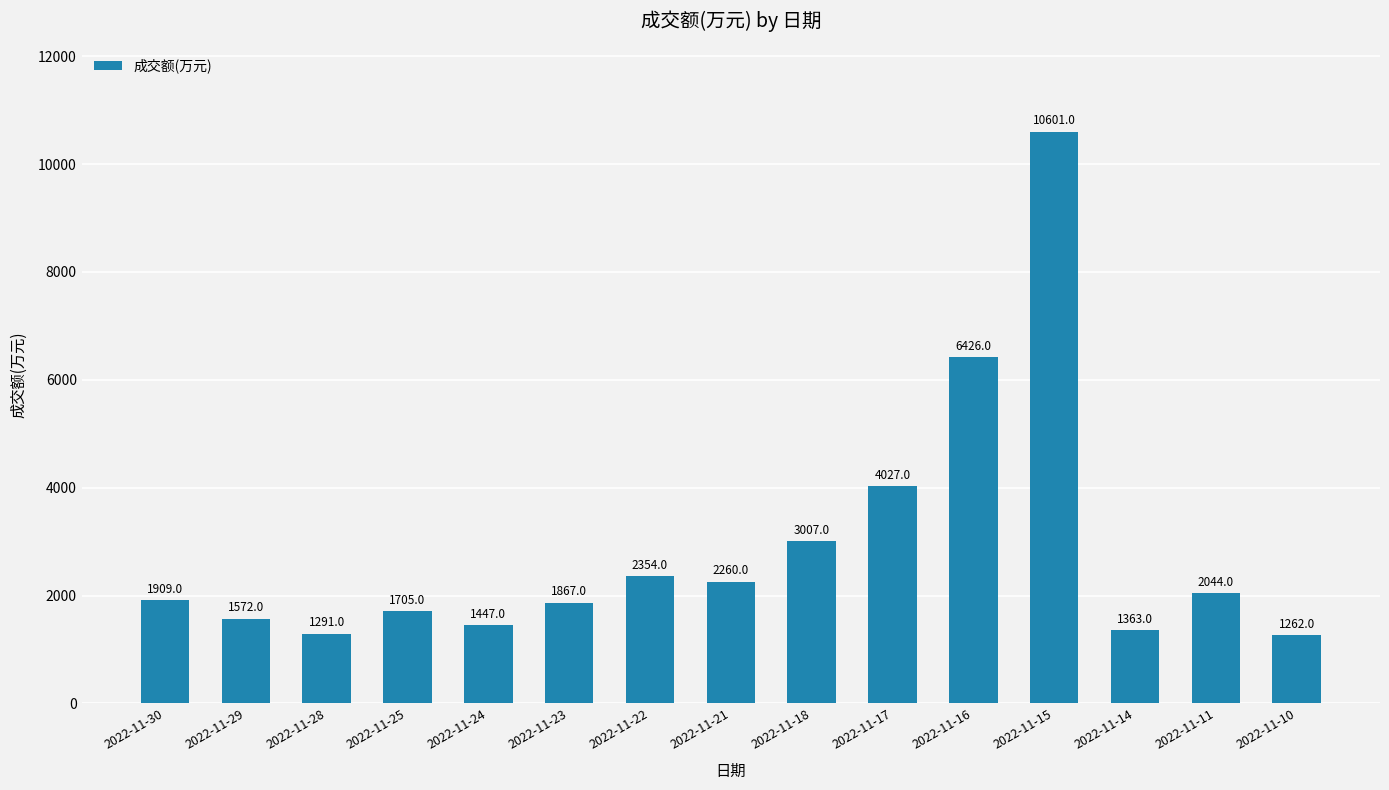

What is the sum of all values?

43135